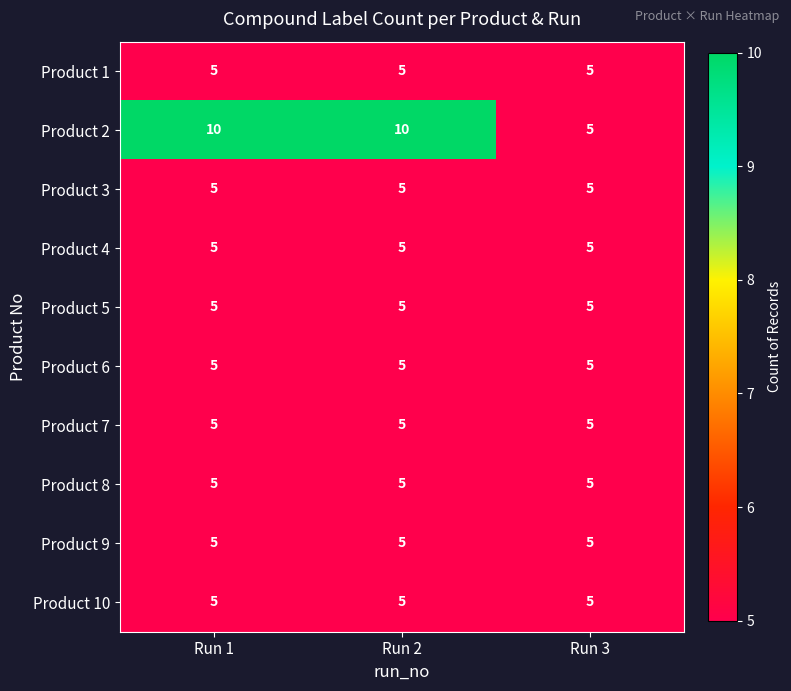

What is the sum of all Product 8 values?

15